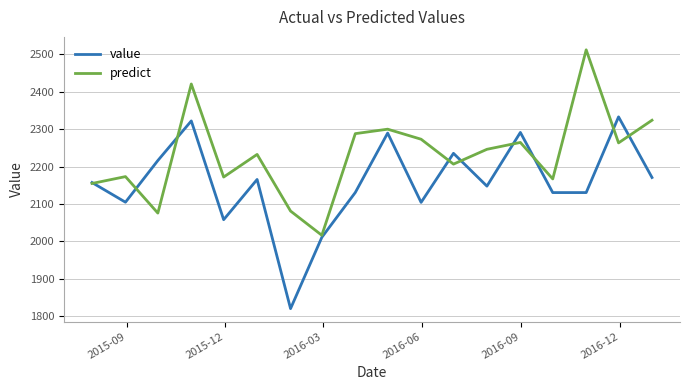

Which series has the widest spread of values?

value